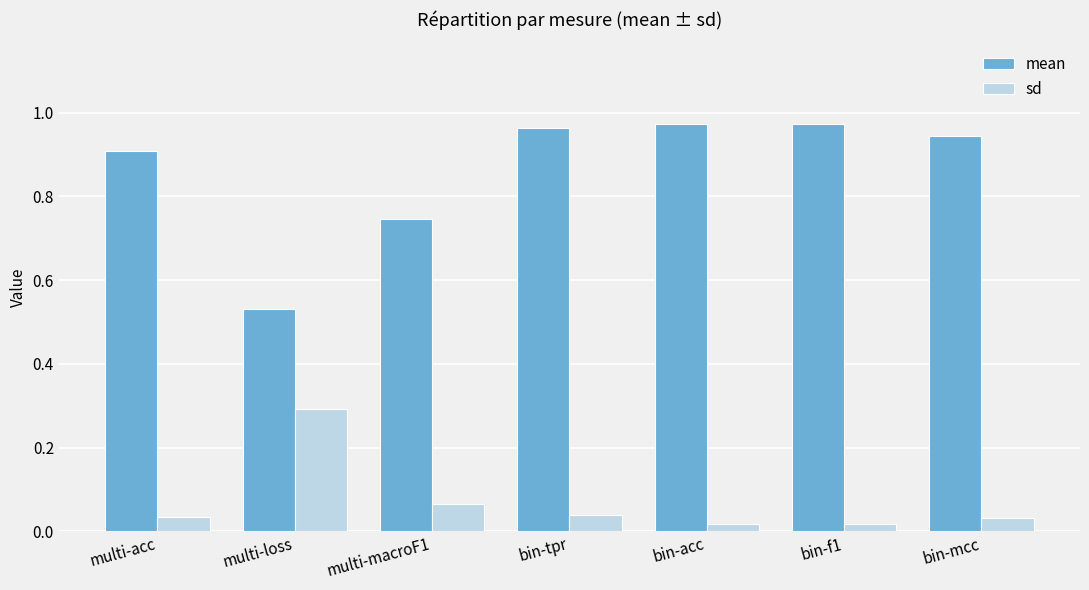

What is the label of the 4th bar from the left?

bin-tpr